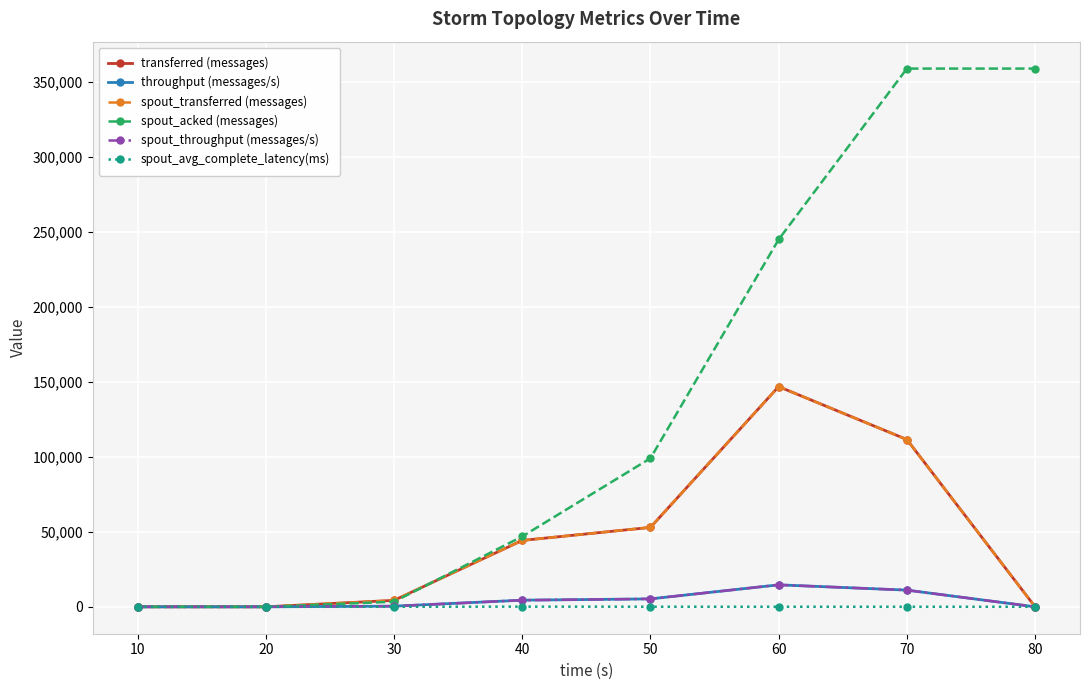

Does the chart have visible grid lines?

Yes